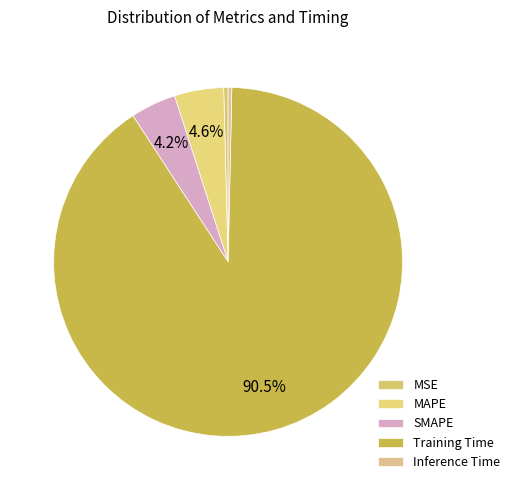

What percentage is NOT represented by MSE?

99.6%